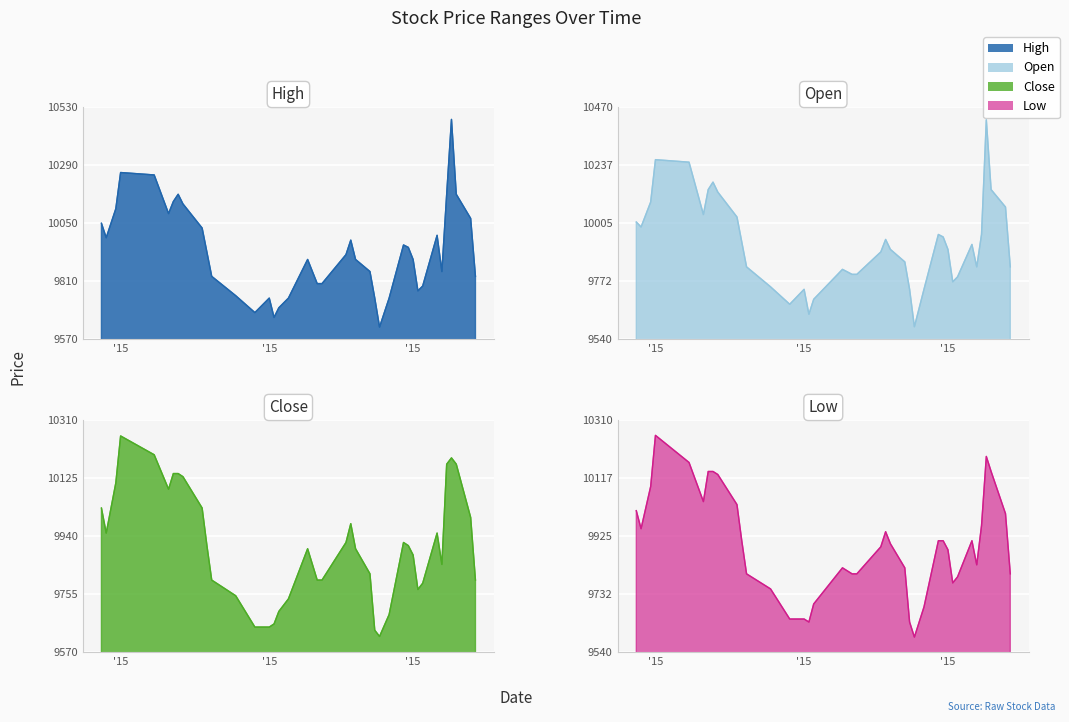

What is the average value of the Open series?

9918